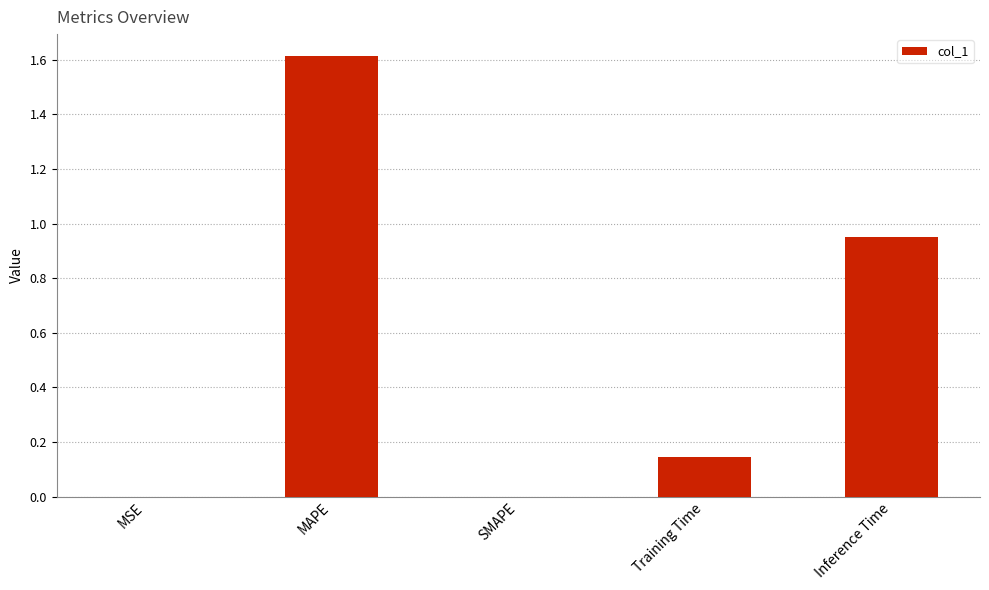

What is the maximum value shown in the chart?

1.6